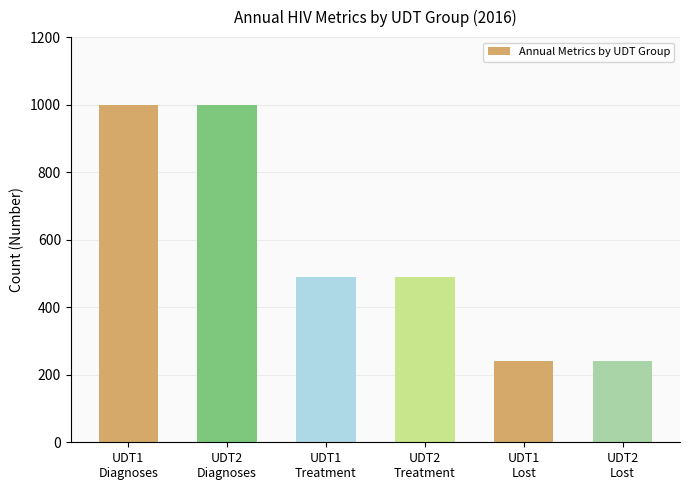

What is the average value?

577